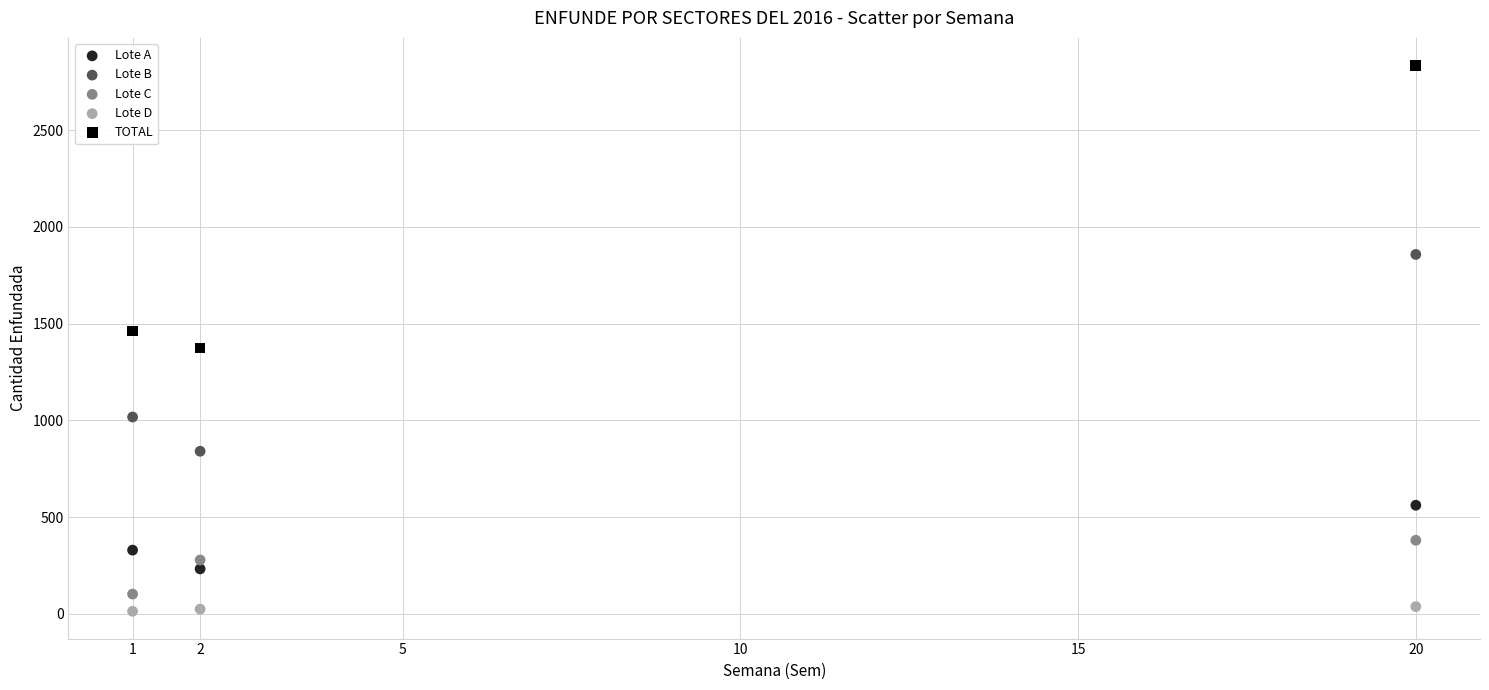

Across all data points, what is the range of X values (max minus min)?

19